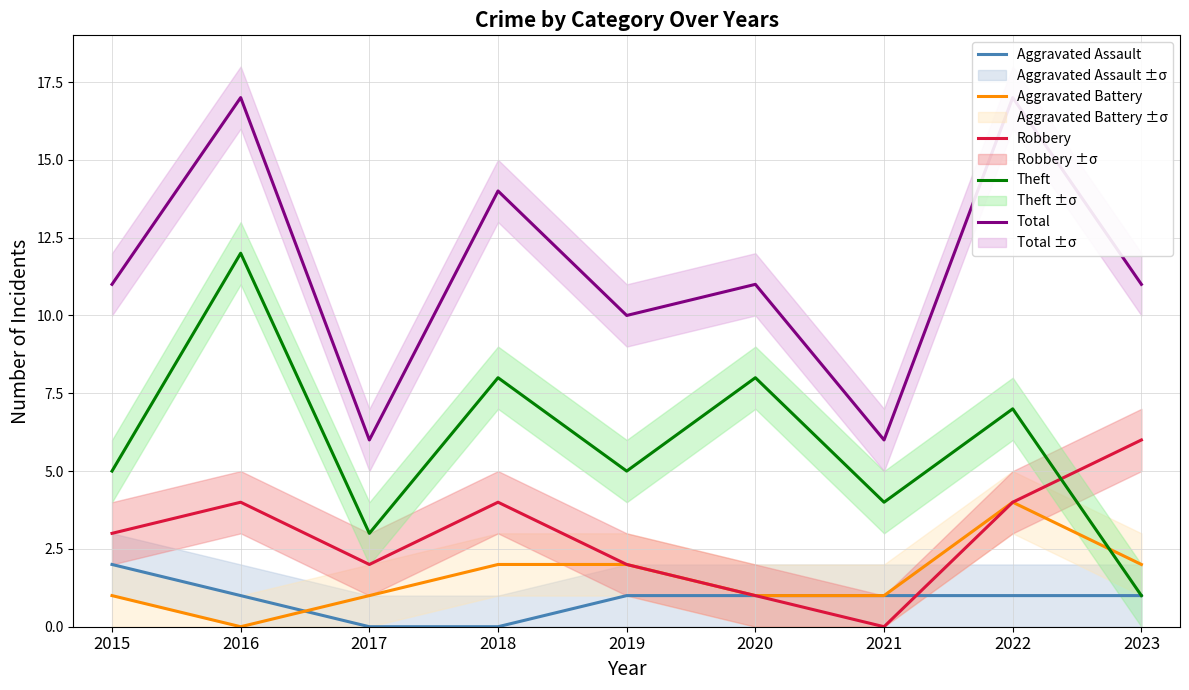

True or false: Aggravated Battery and Aggravated Assault cross at least once.

True